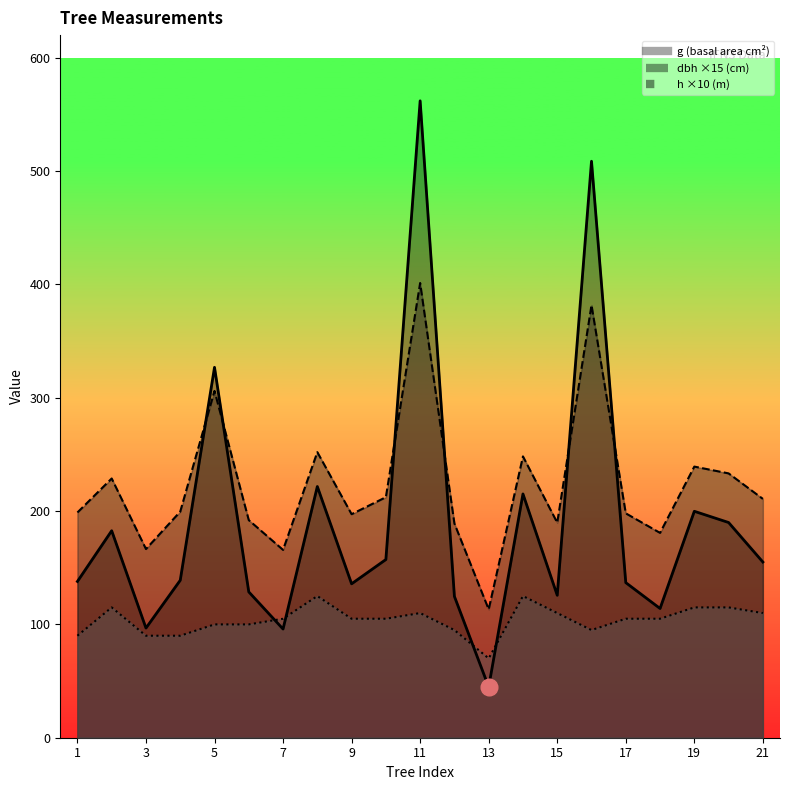

True or false: h has a value of 115.0 at Tree_20.

True